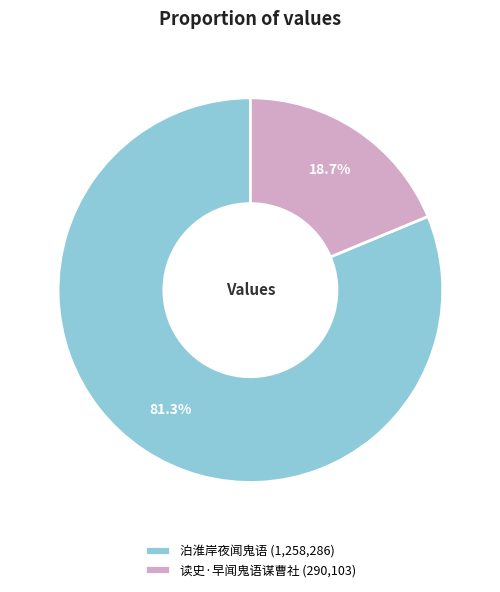

Which slice is the smallest?

读史·早闻鬼语谋曹社 (290,103)